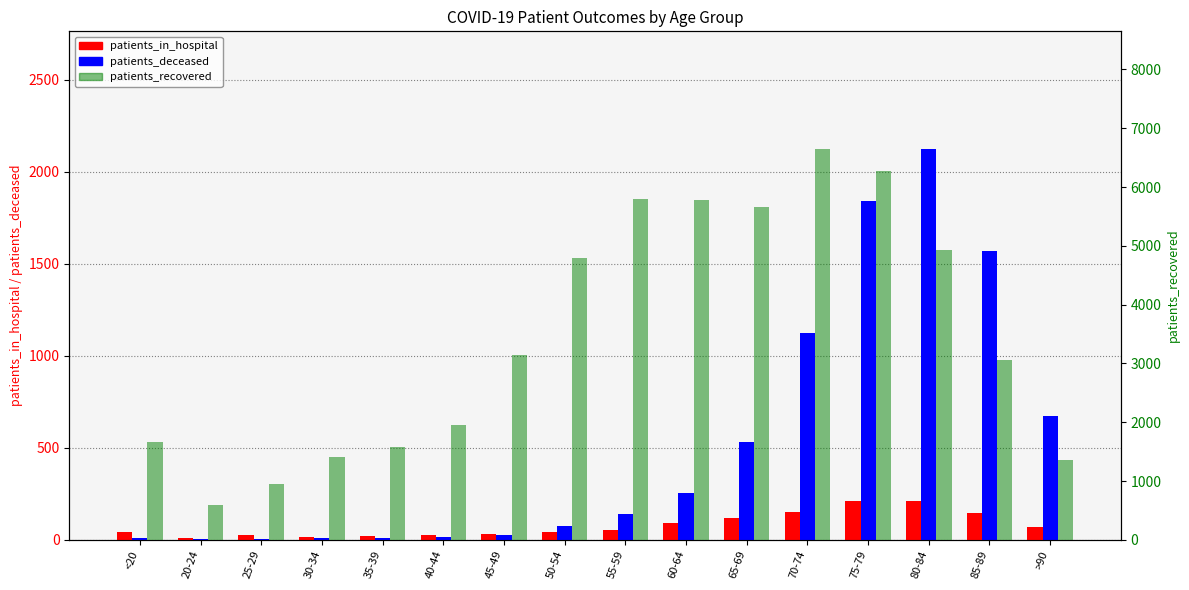

List the series in order of their peak value, lowest first.

patients_in_hospital, patients_deceased, patients_recovered